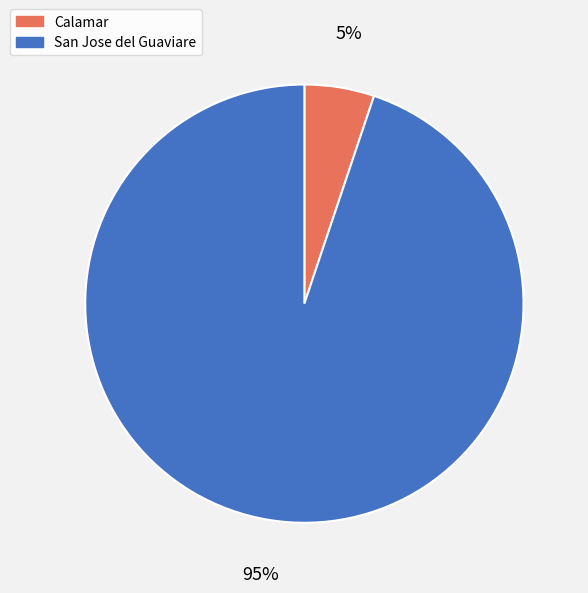

To the nearest percent, what is the average slice percentage?

50%